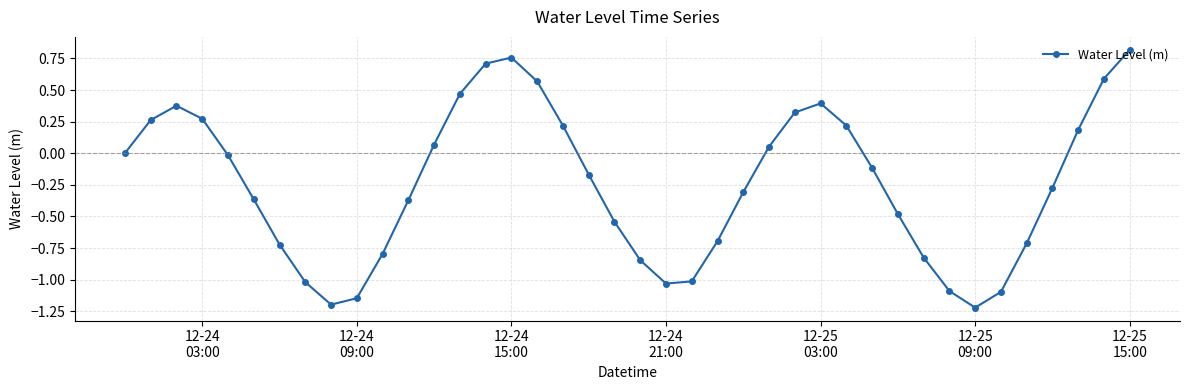

True or false: there are more than 0 points higher than both neighbors.

True